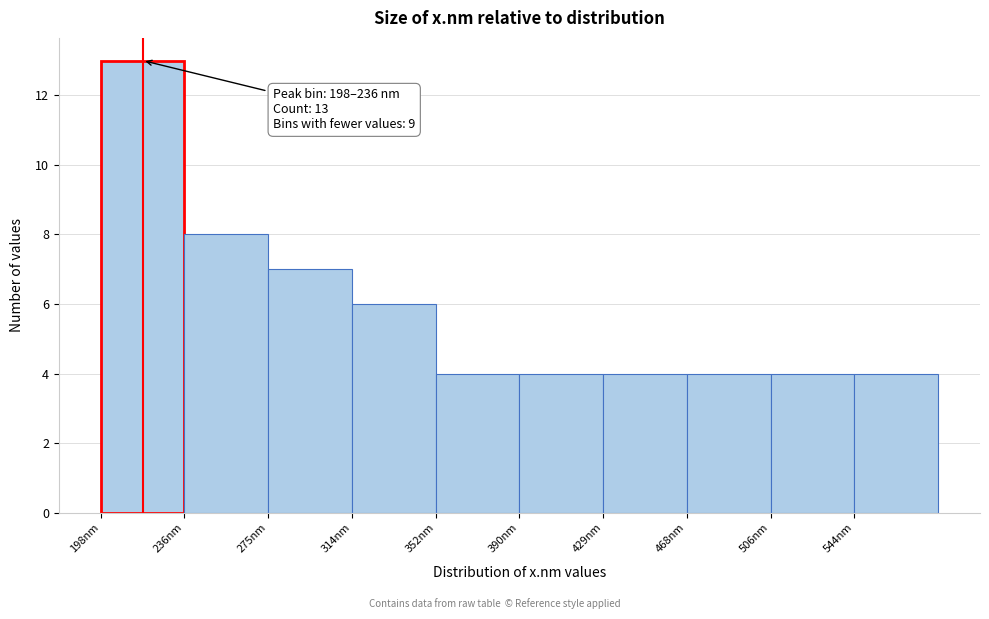

Which range on the x-axis has the tallest bar?

198.0 to 236.5